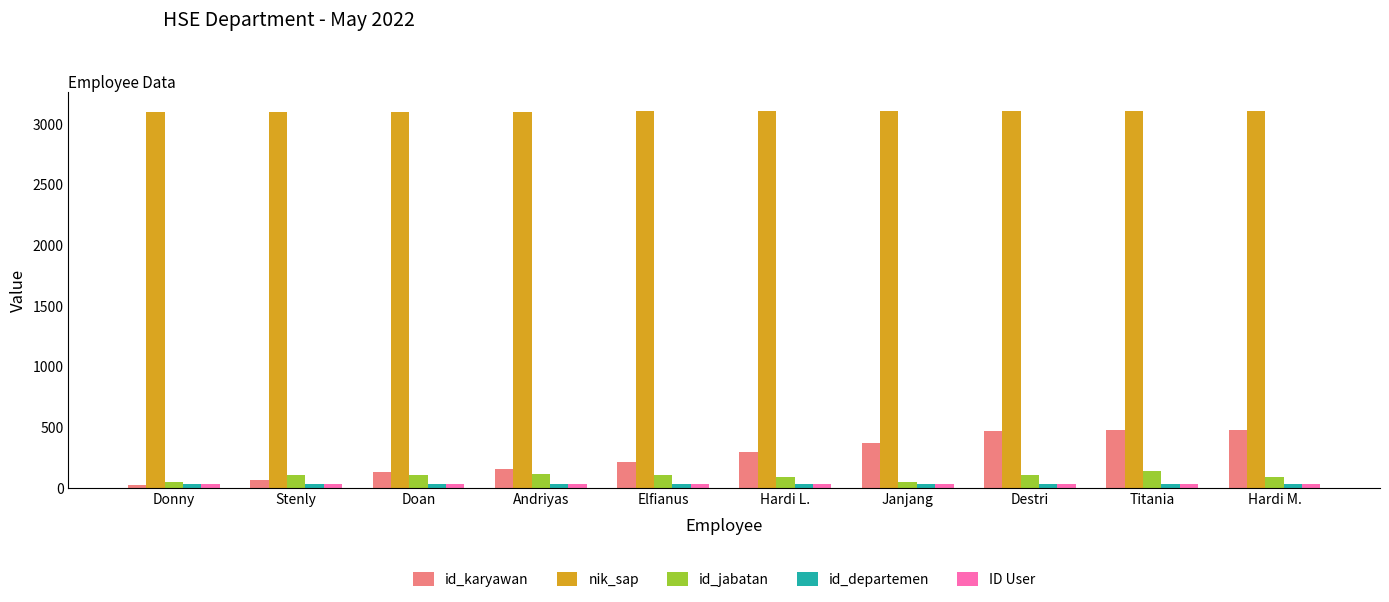

What is the value of the nik_sap bar at the 6th from the left?

3105.2